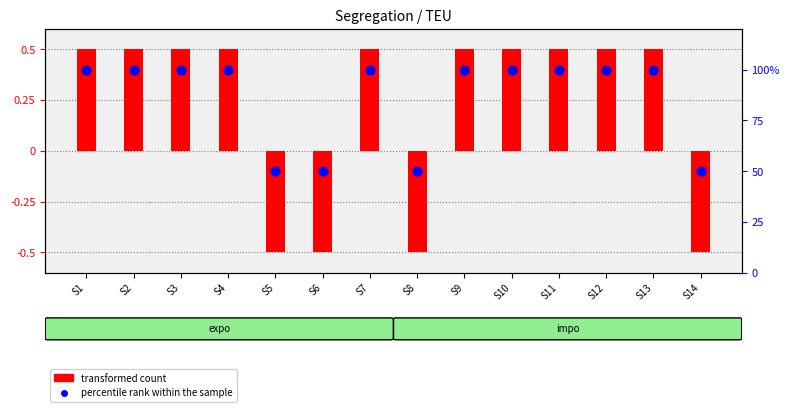

Which series reaches the minimum Y coordinate?

transformed count